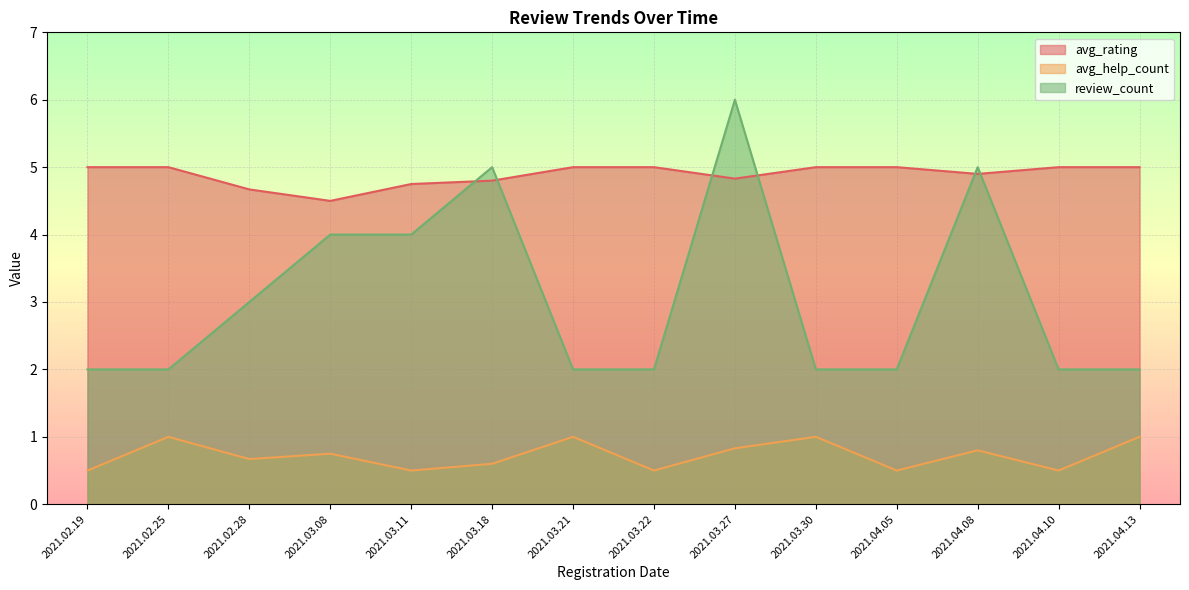

Reading left to right, transcribe all the data shown in this chart.

avg_rating: 5.0	5.0	4.7	4.5	4.8	4.8	5.0	5.0	4.8	5.0	5.0	4.9	5.0	5.0
avg_help_count: 0.5	1.0	0.7	0.8	0.5	0.6	1.0	0.5	0.8	1.0	0.5	0.8	0.5	1.0
review_count: 2.0	2.0	3.0	4.0	4.0	5.0	2.0	2.0	6.0	2.0	2.0	5.0	2.0	2.0